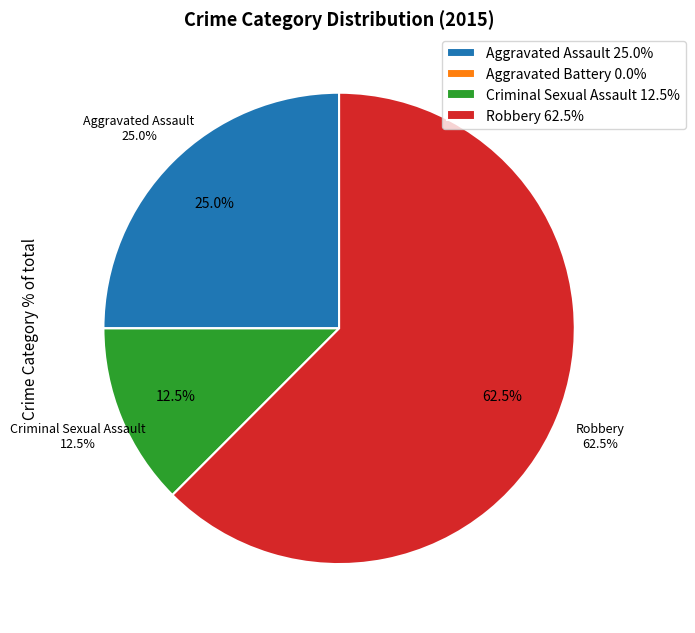

Which slice is the largest?

Robbery